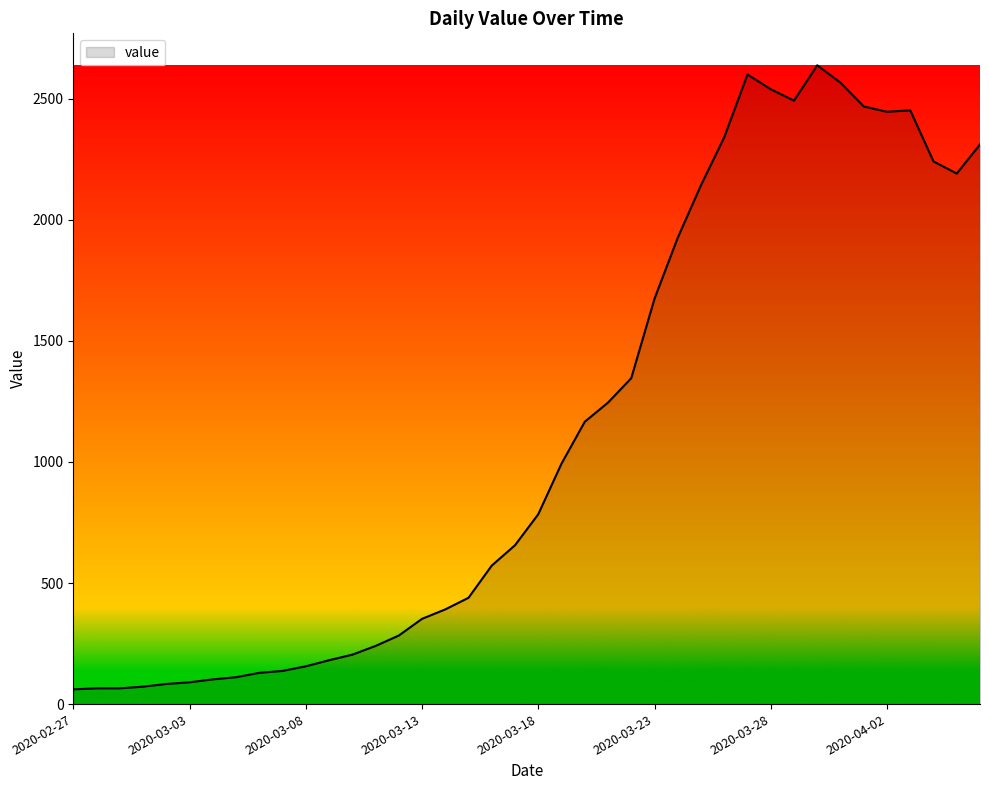

What is the difference between the maximum and minimum values?

2577